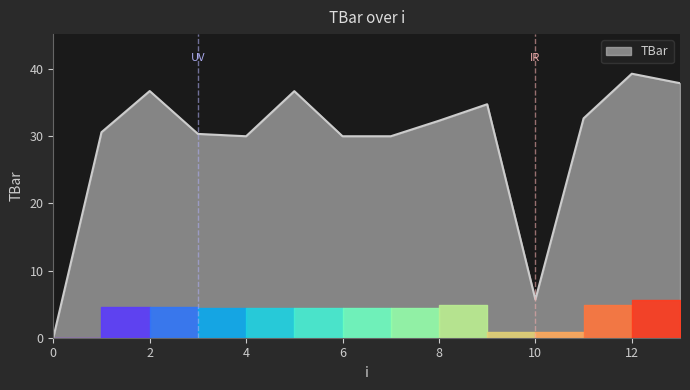

Does the chart have visible grid lines?

No